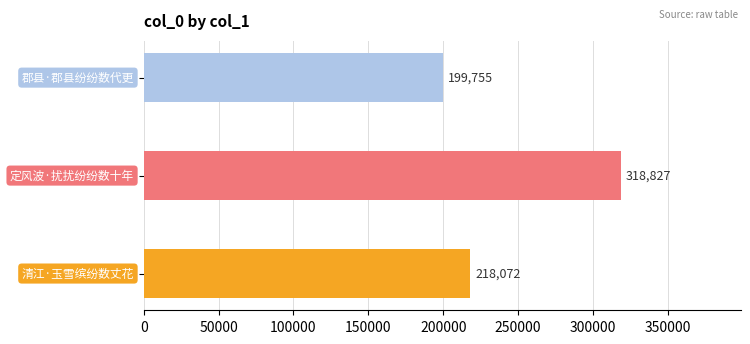

Count the number of categories in the chart.

3